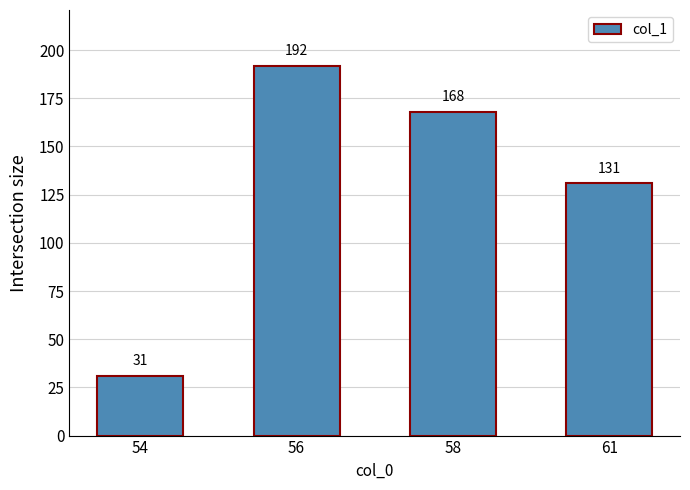

What is the minimum value shown in the chart?

31